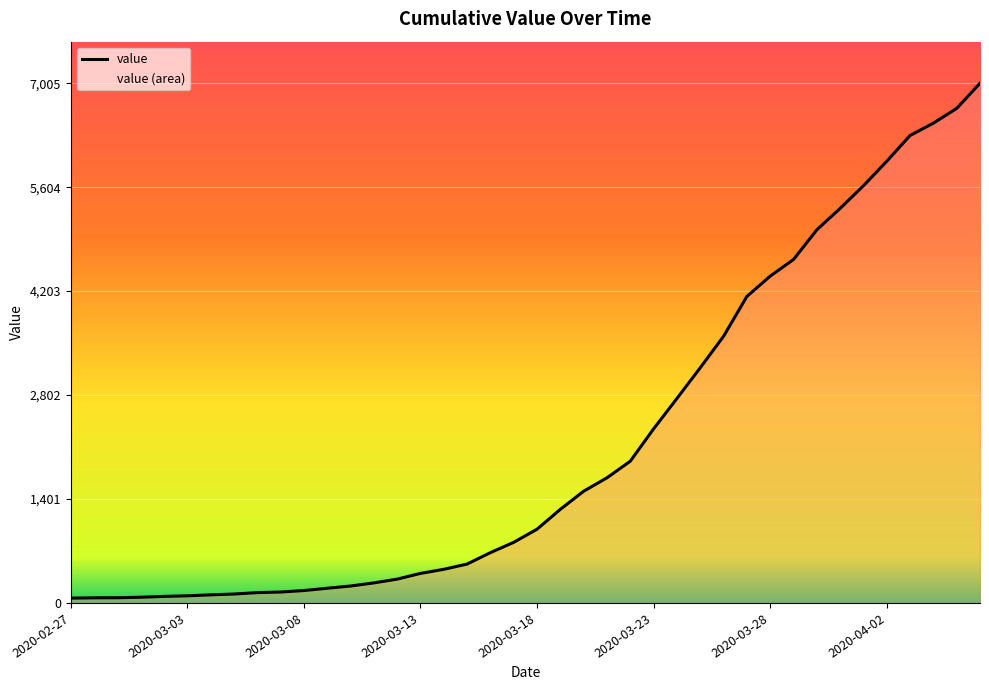

Where is the data nearest to the value 3535?

2020-03-26